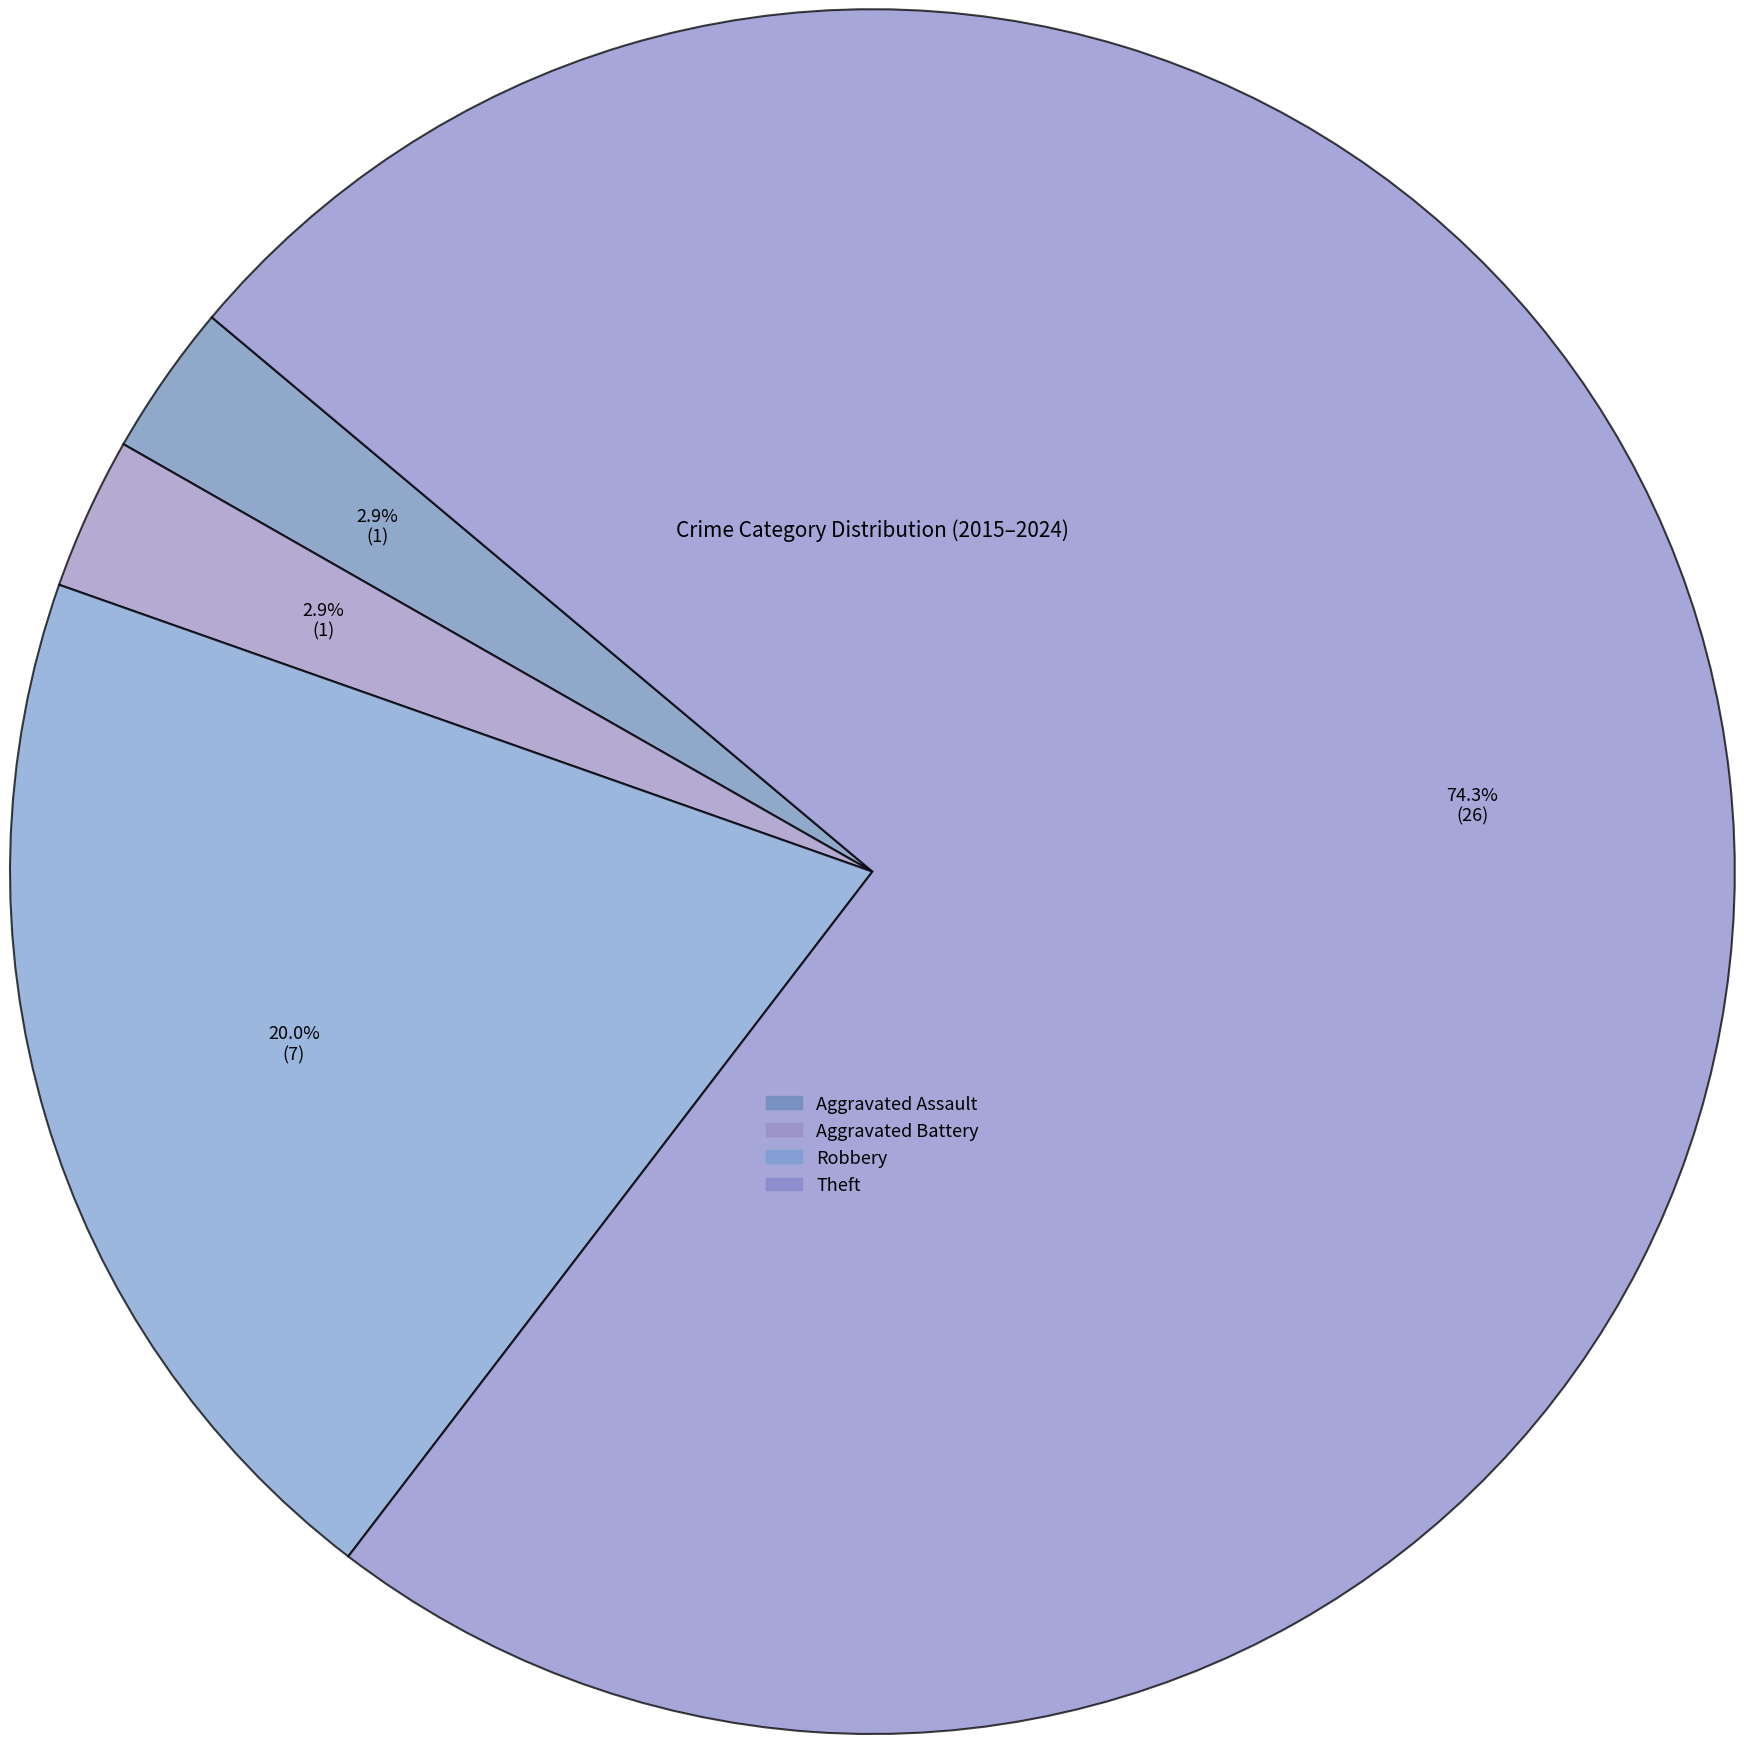

How many slices are in this pie chart?

4